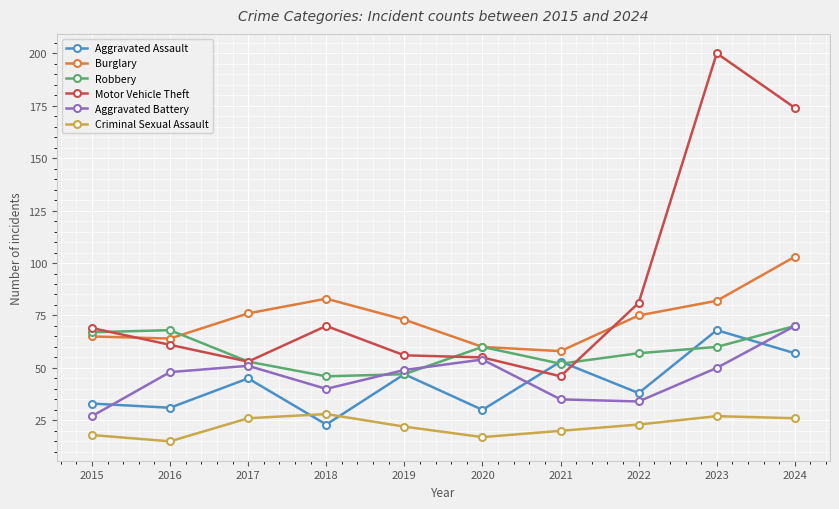

In Aggravated Assault, how many points are lower than both neighbors (excluding endpoints)?

4